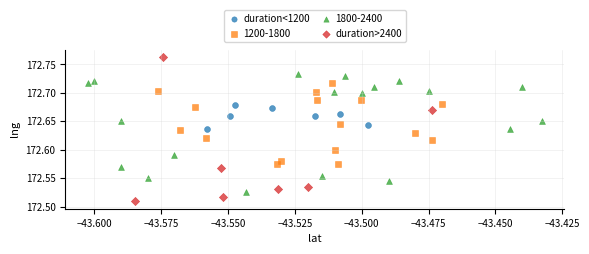

What are all the series names shown in the legend?

duration<1200, 1200-1800, 1800-2400, duration>2400